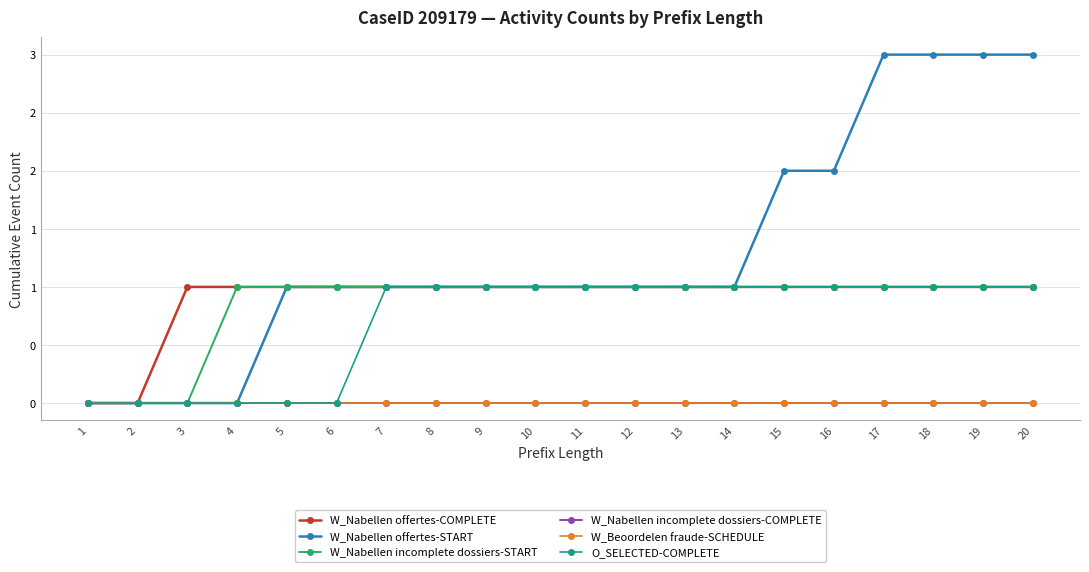

The W_Nabellen offertes-START series shows 2 at 14. True or false?

False